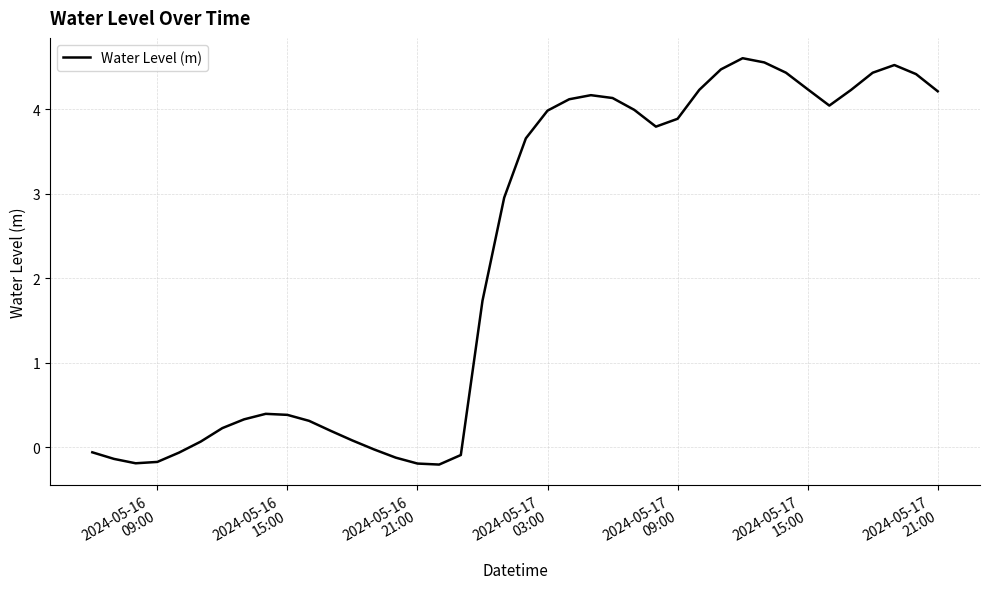

What is the difference between the maximum and minimum values?

4.8